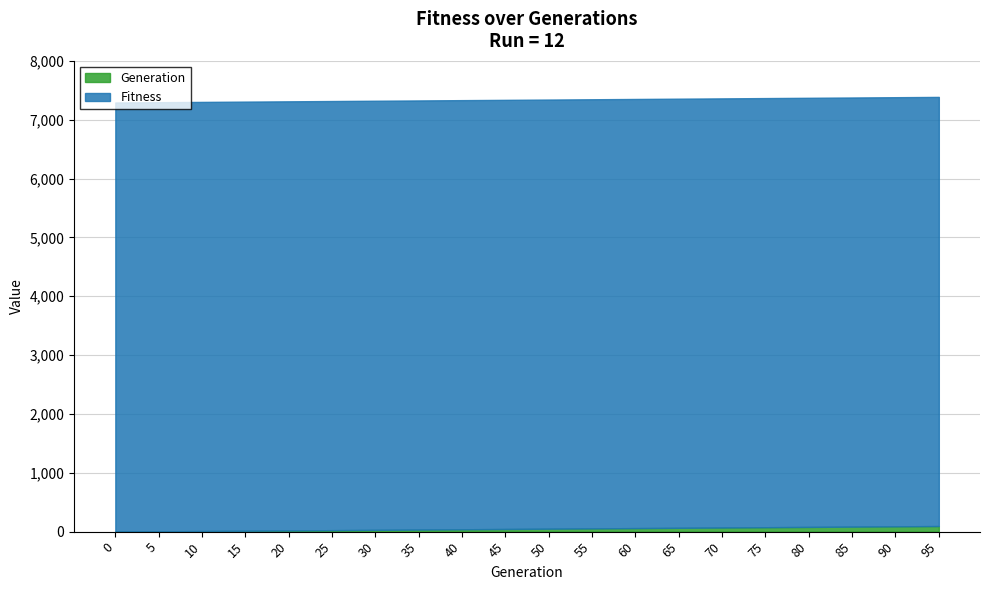

What is the difference between the maximum and minimum values?

95